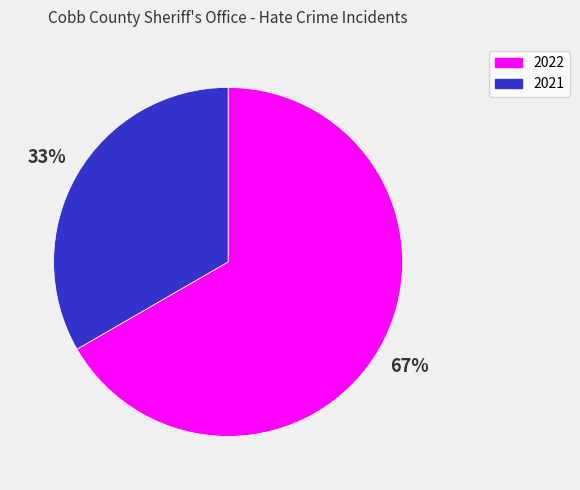

True or false: 2021 accounts for 20% of the total.

False